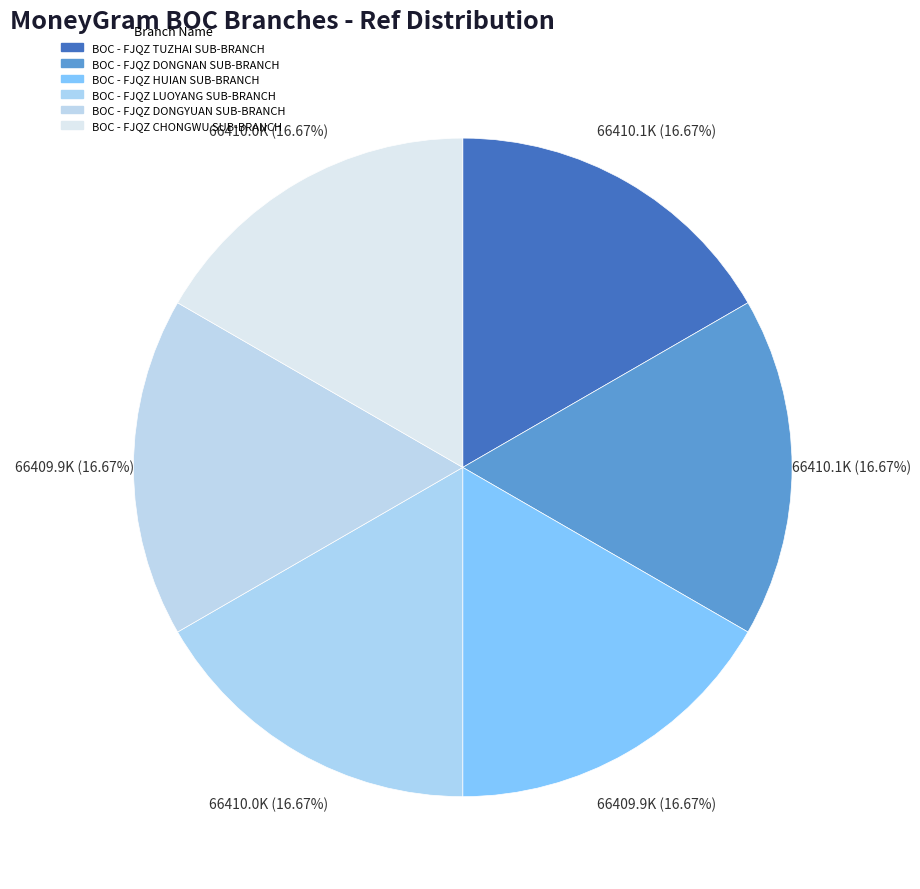

How many slices are in this pie chart?

6